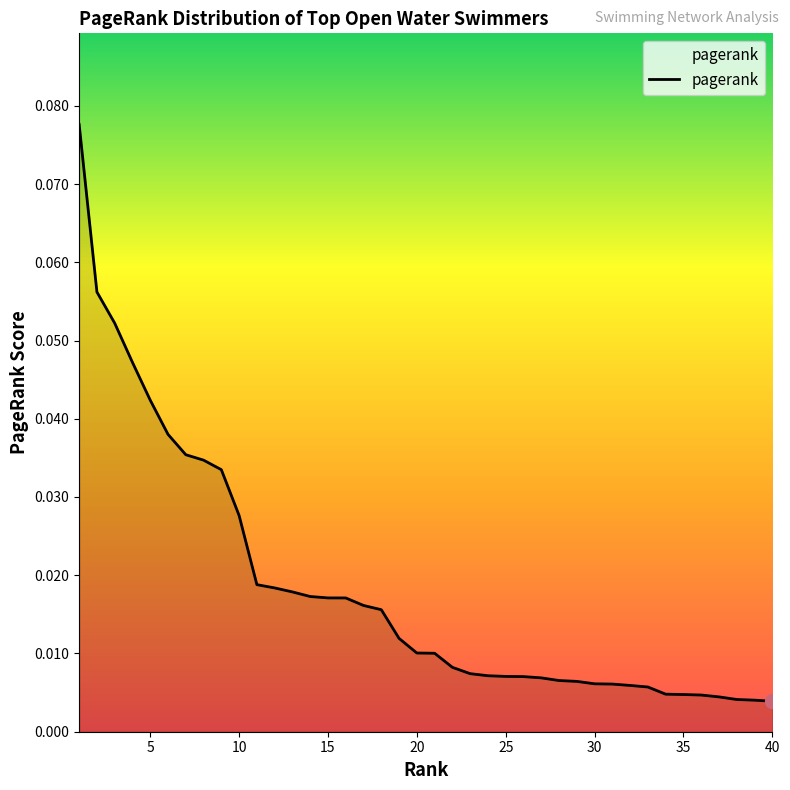

Does the chart display data point markers on the line(s)?

No